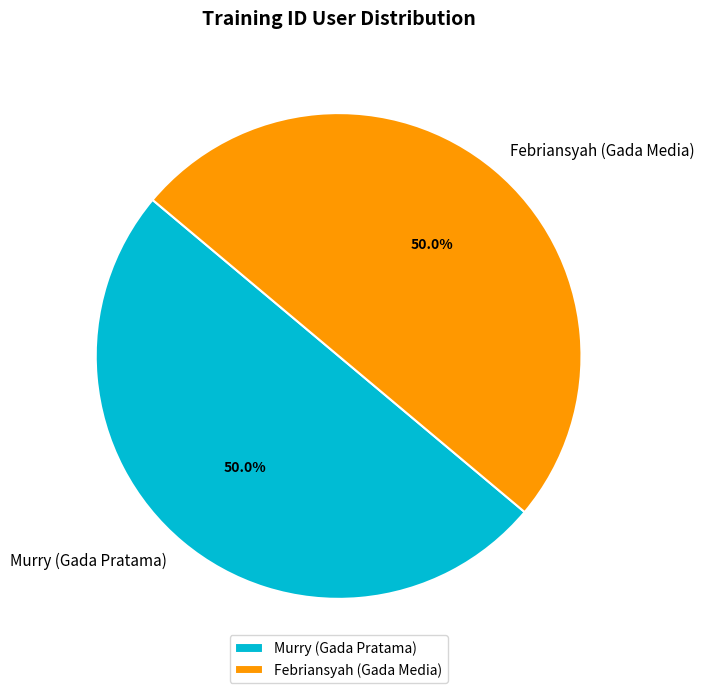

To the nearest percent, what portion does Febriansyah (Gada Media) represent?

50%